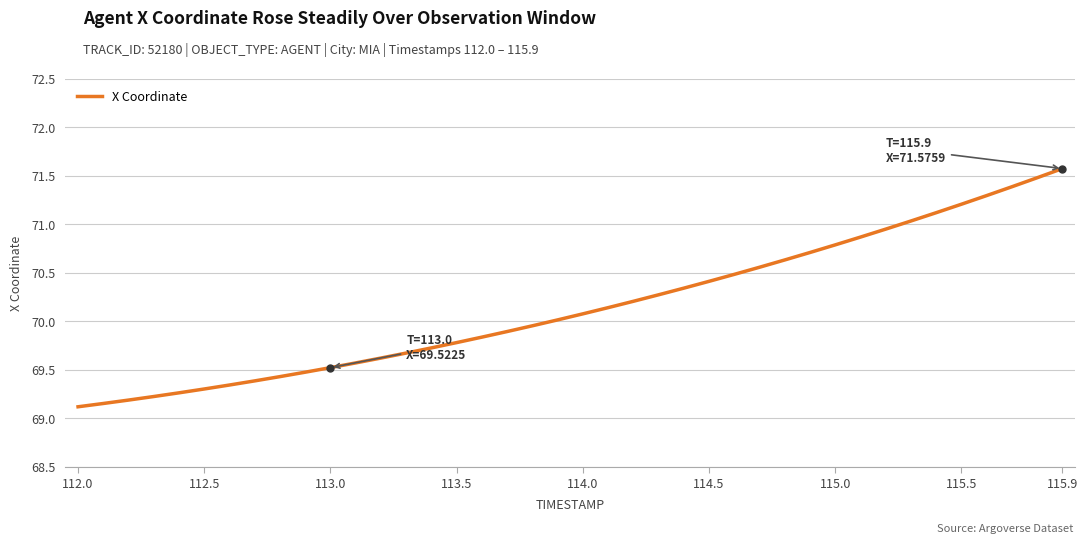

What is the smallest value displayed?

69.1